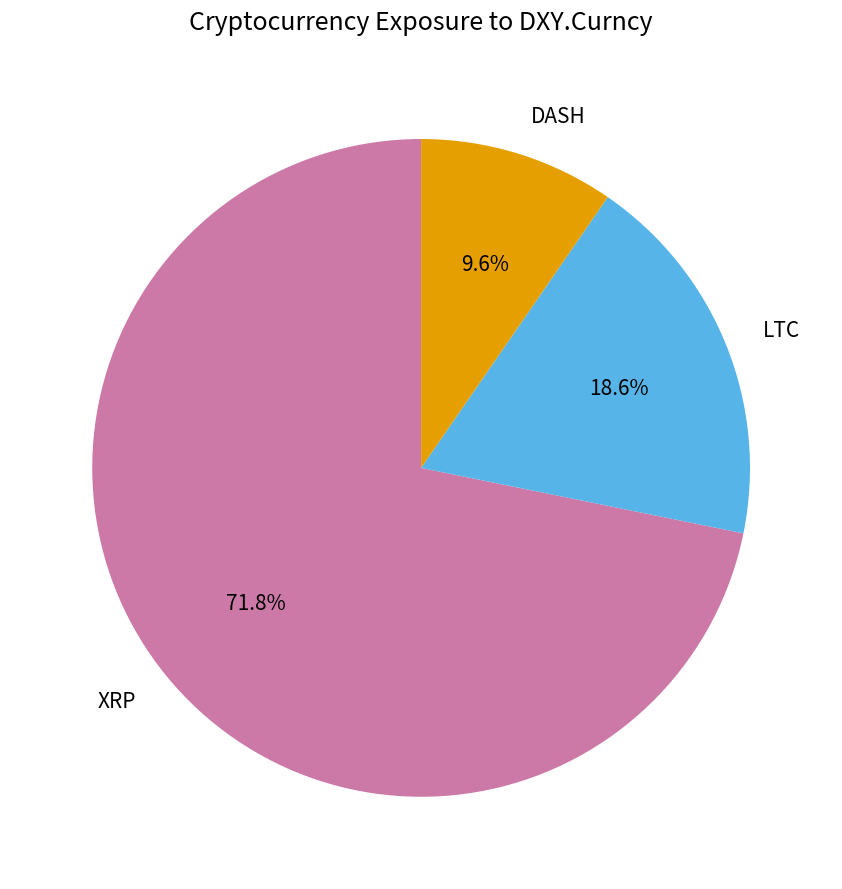

Which category has the smallest portion of the pie?

DASH